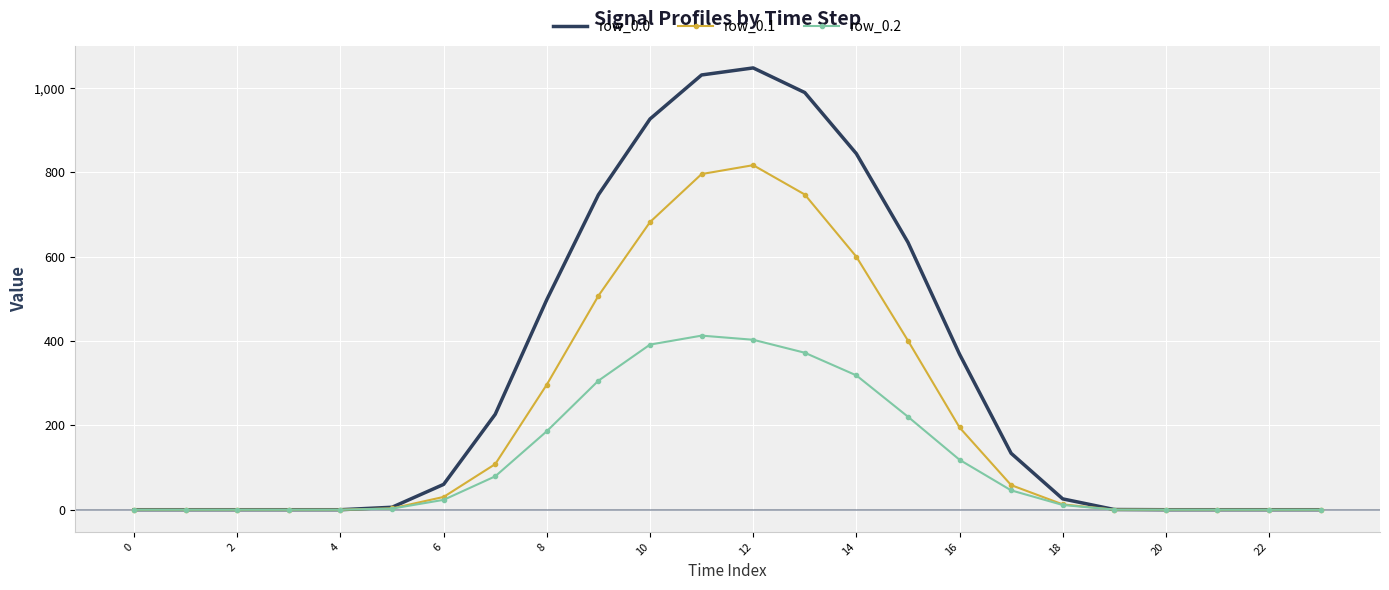

Rank the series by their average value, from lowest to highest.

row_0.2, row_0.1, row_0.0